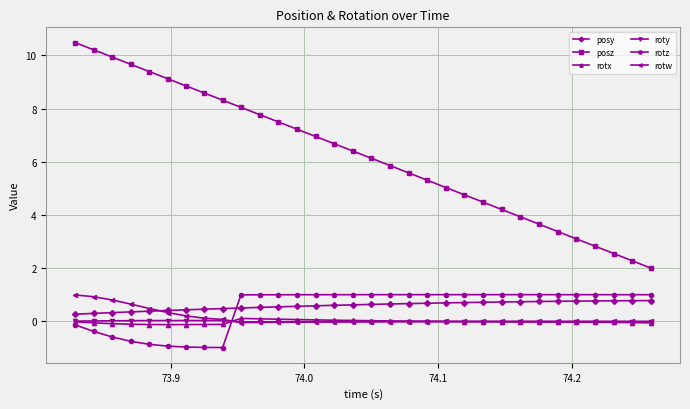

What is the highest value of the posz series?

10.5